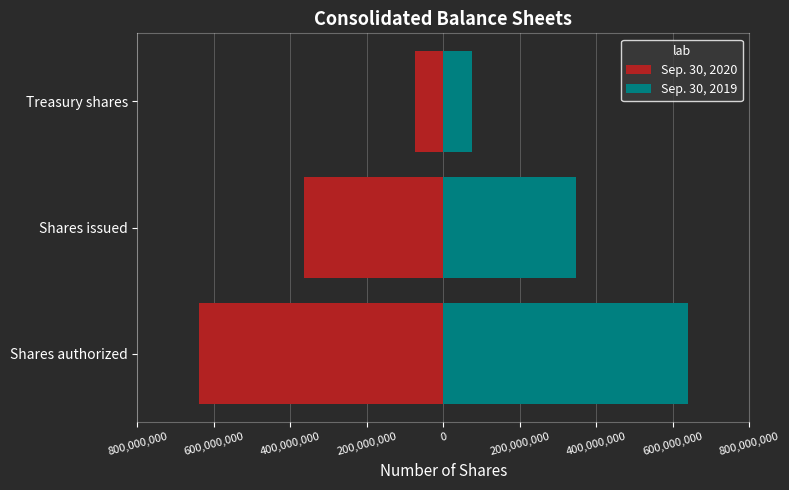

Are the bars grouped side by side (vs. stacked)?

Yes